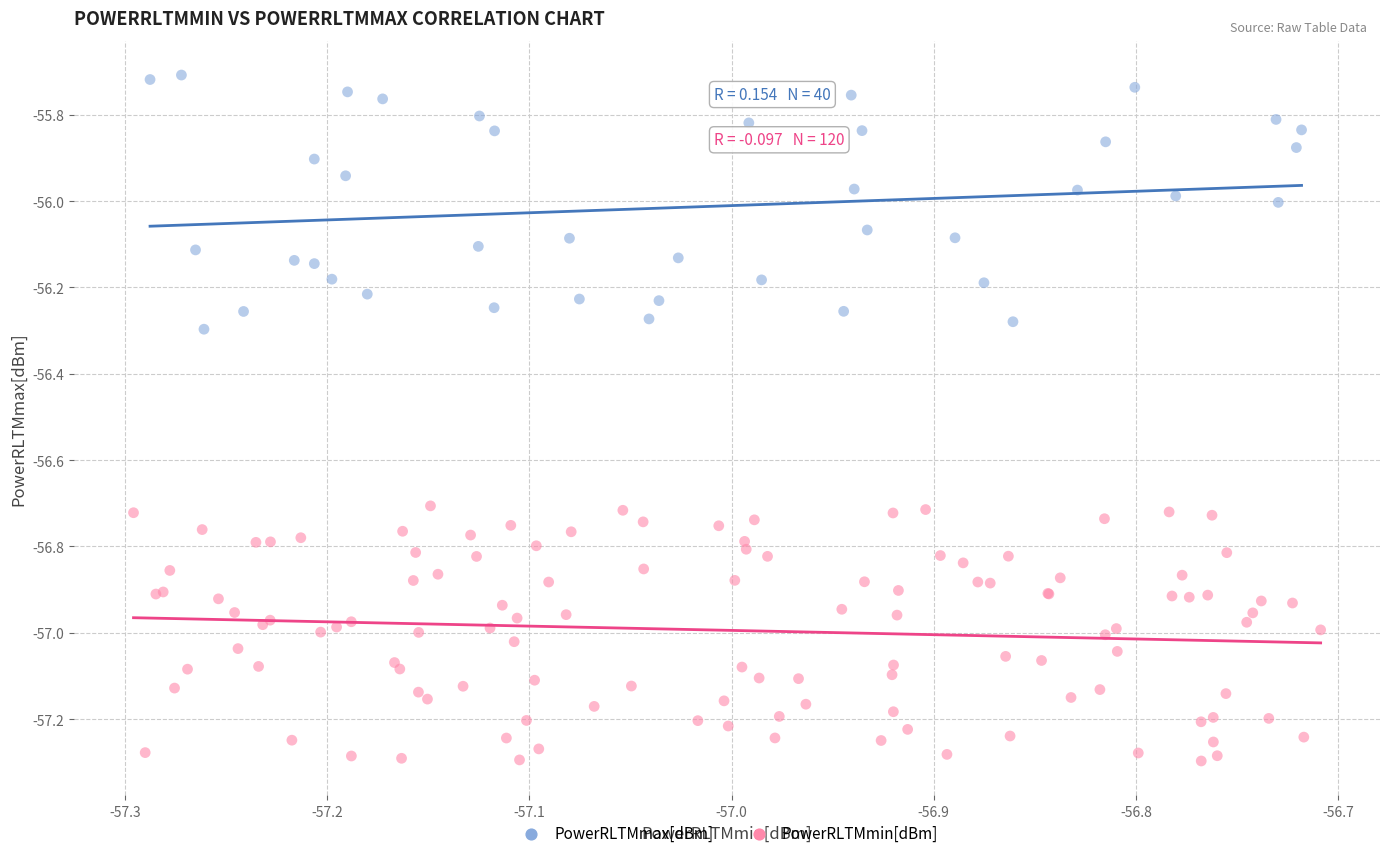

Which series contains the highest Y value?

PowerRLTMmax[dBm]